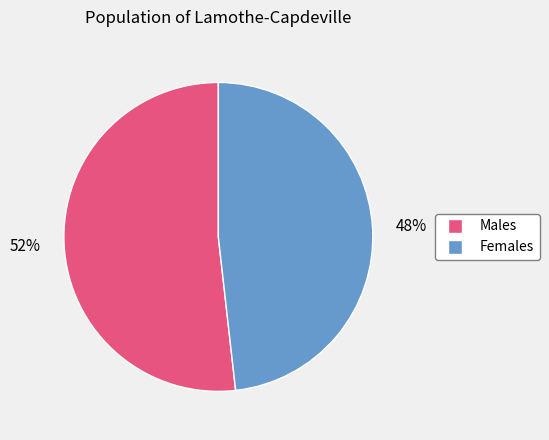

Count the number of slices in the pie.

2